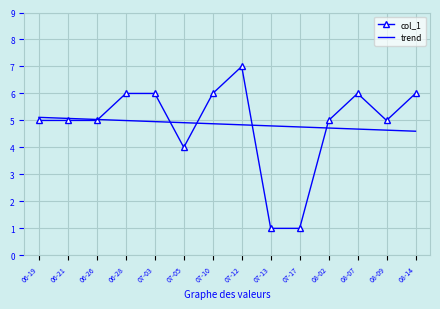

What is the difference between the maximum and minimum values in the col_1 series?

6.0